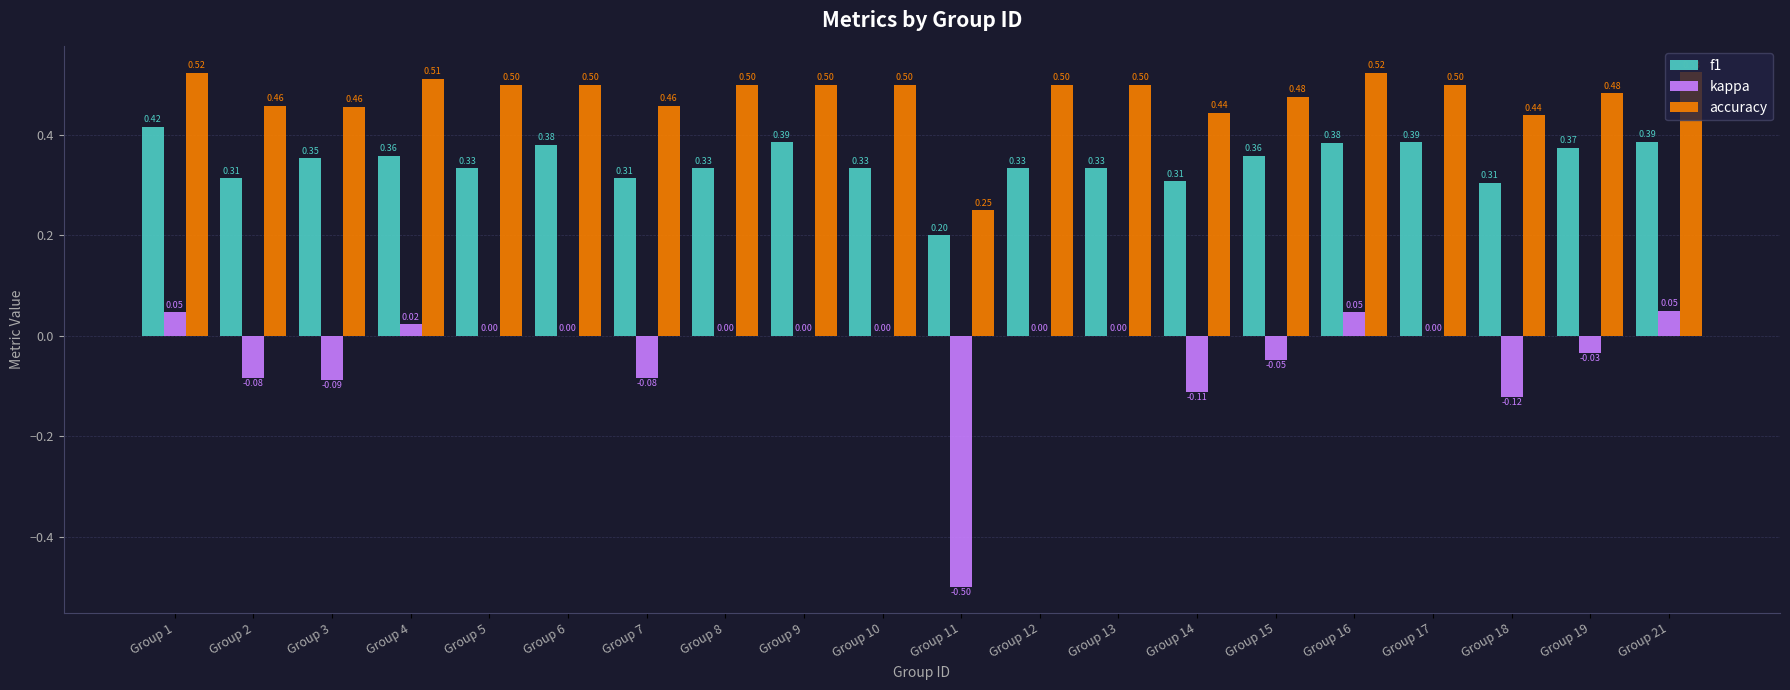

Which series has the largest total across all categories?

accuracy